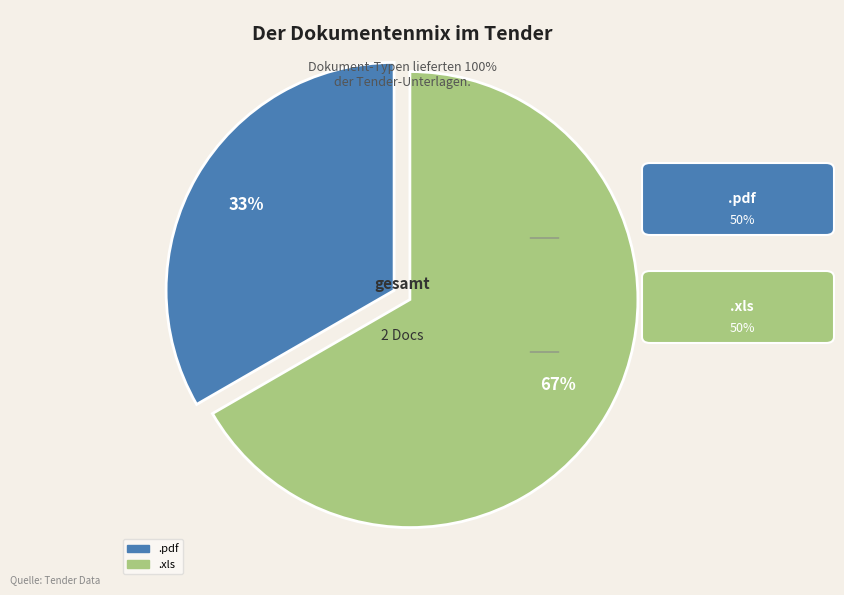

Count the number of slices in the pie.

2